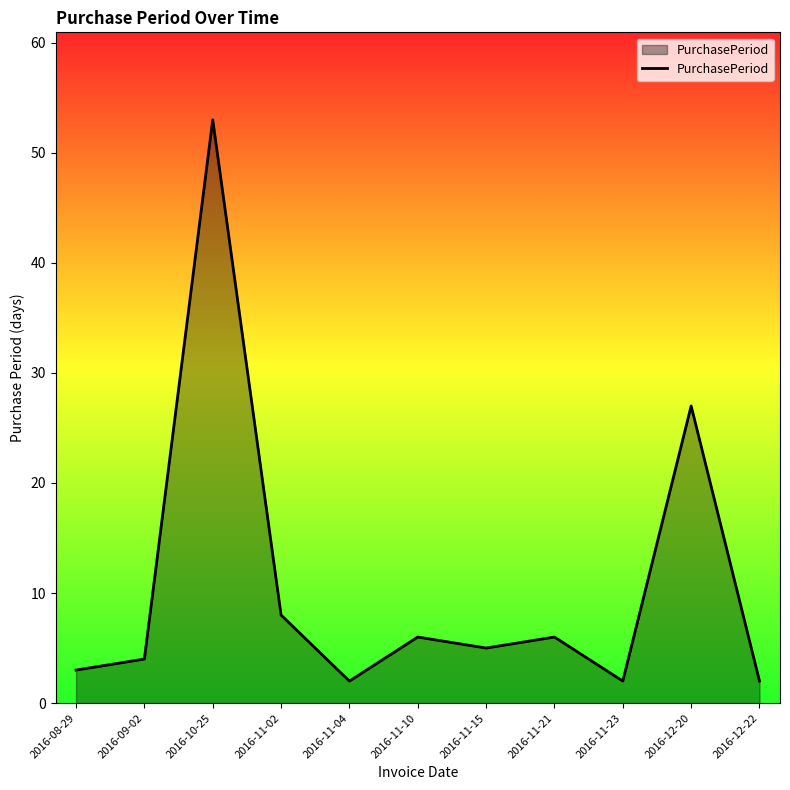

The value at 2016-10-25 is 53. True or false?

True